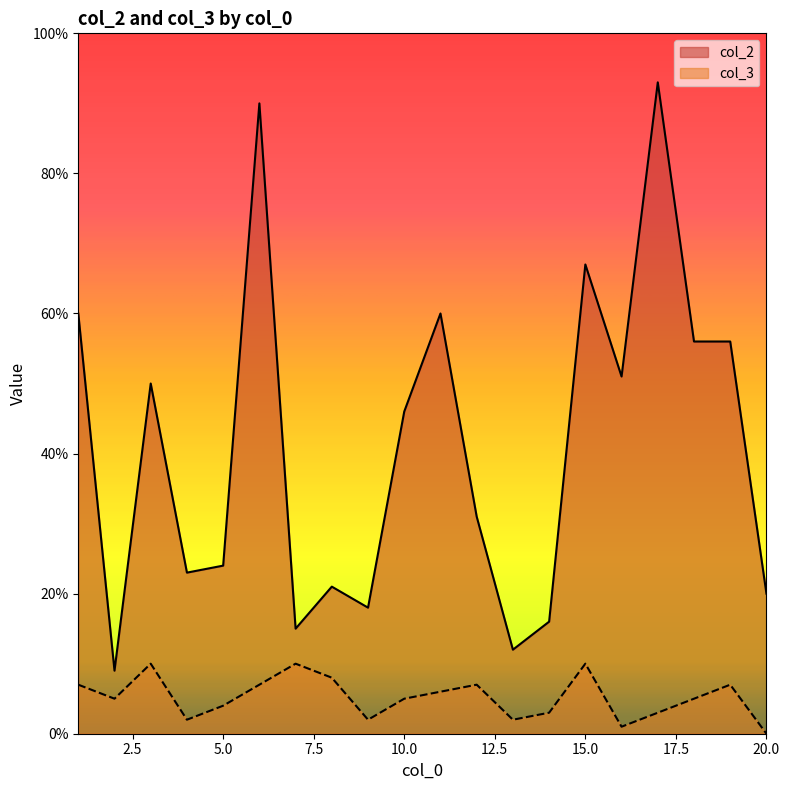

True or false: col_2 has more than 1 interior local peaks.

True